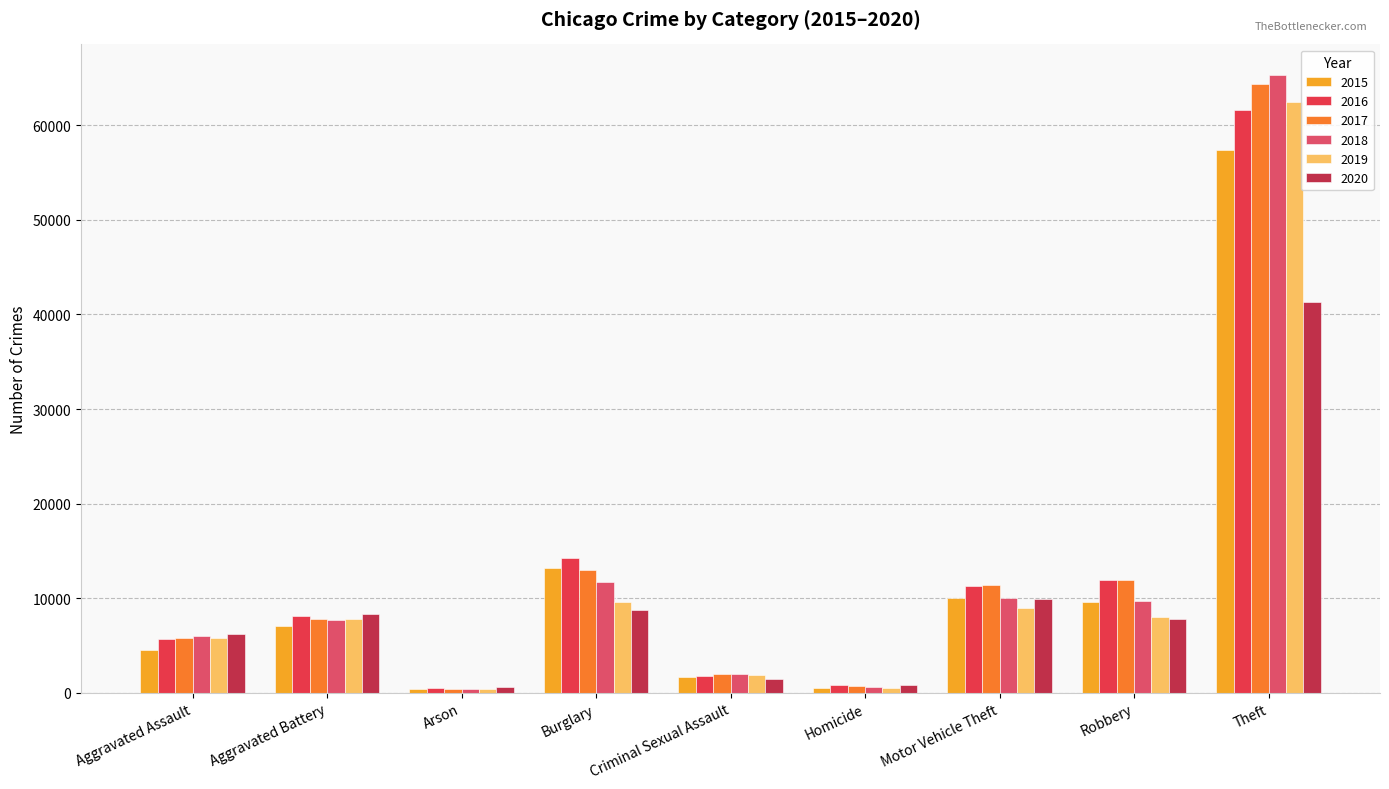

What position from the right is Homicide?

4